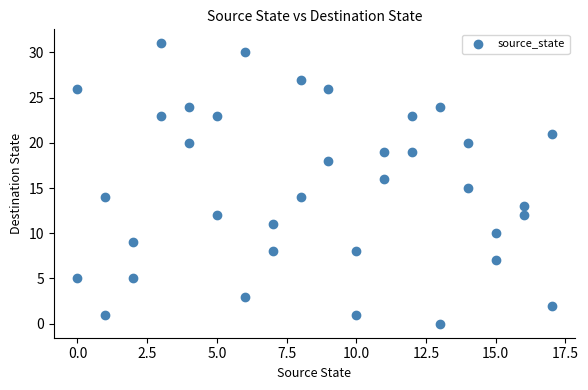

What is the range of Y values (max minus min)?

31